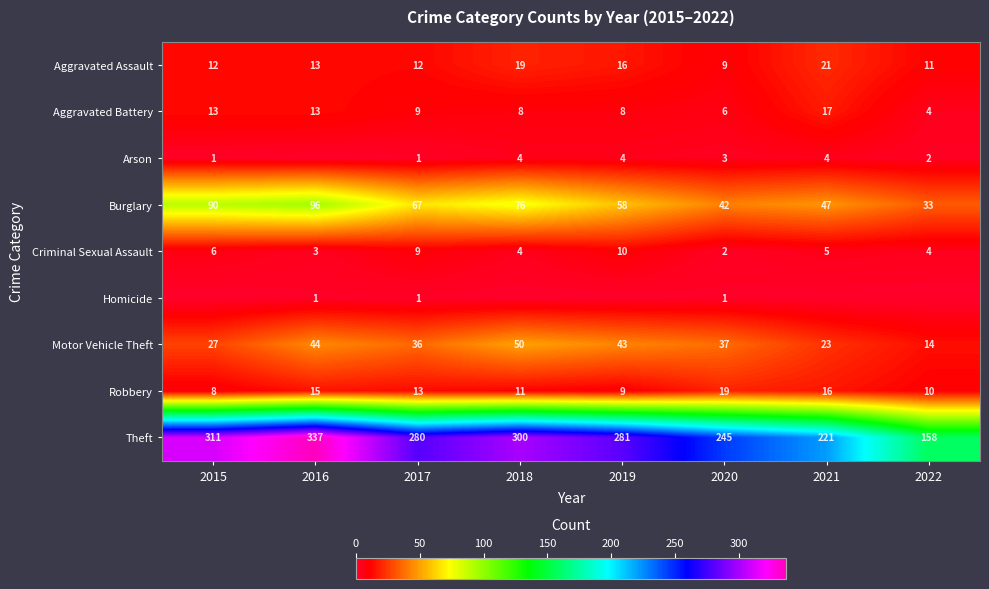

Rank the categories by Robbery value from lowest to highest.

2015, 2019, 2022, 2018, 2017, 2016, 2021, 2020